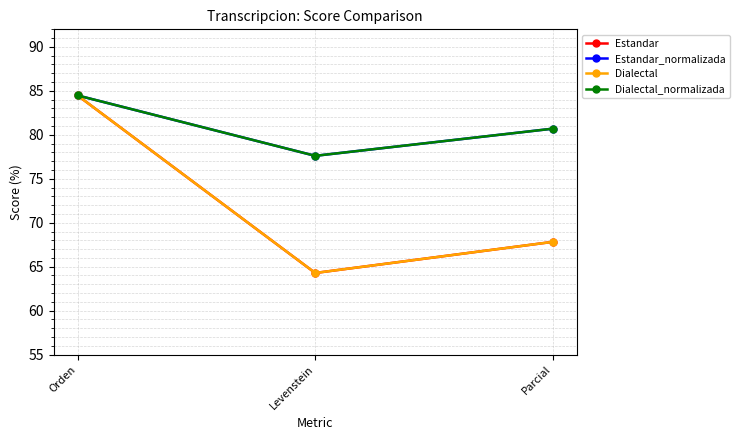

Reading left to right, extract all data points from this chart.

Estandar: 84.5	64.3	67.8
Estandar_normalizada: 84.5	77.6	80.7
Dialectal: 84.5	64.3	67.8
Dialectal_normalizada: 84.5	77.6	80.7